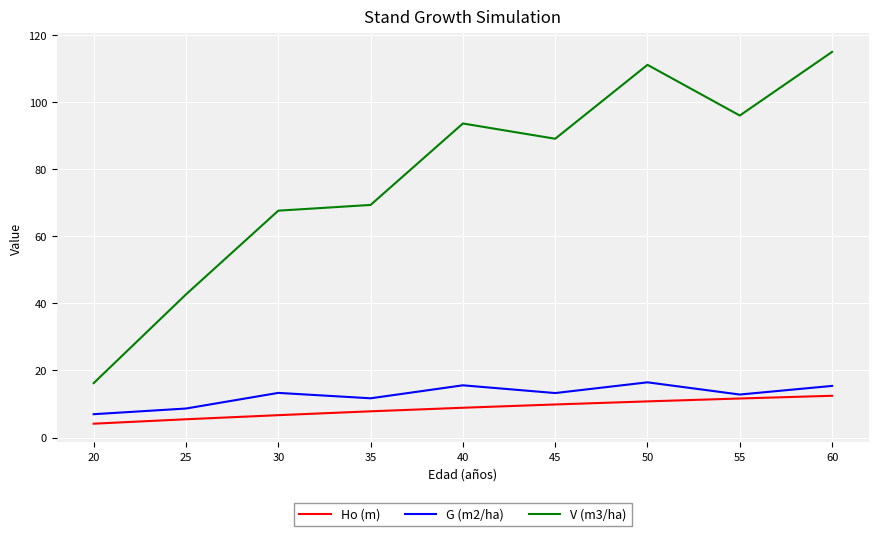

What is the highest value of the V (m3/ha) series?

115.0